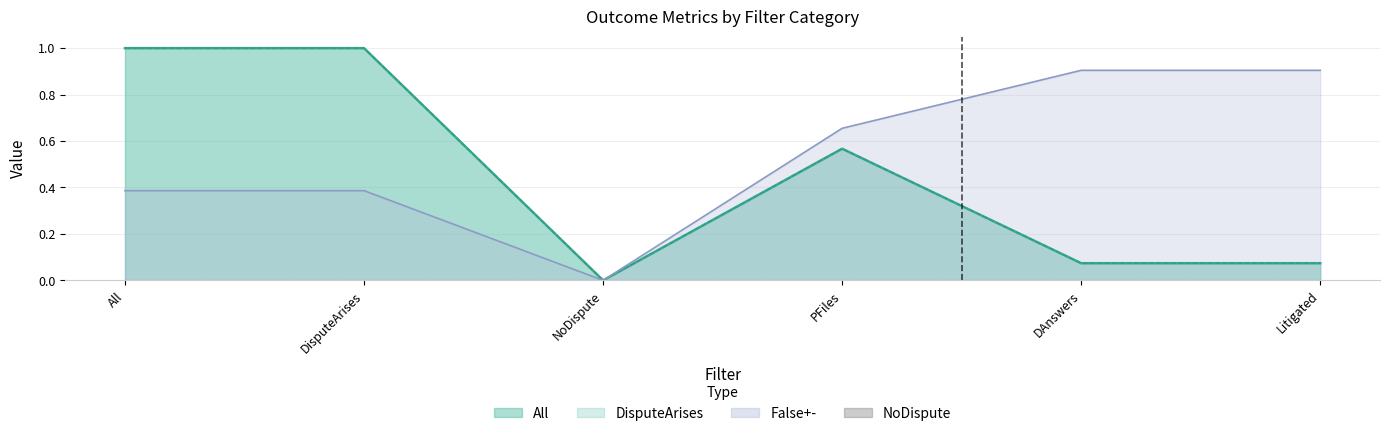

What is the average value of the DisputeArises series?

0.5